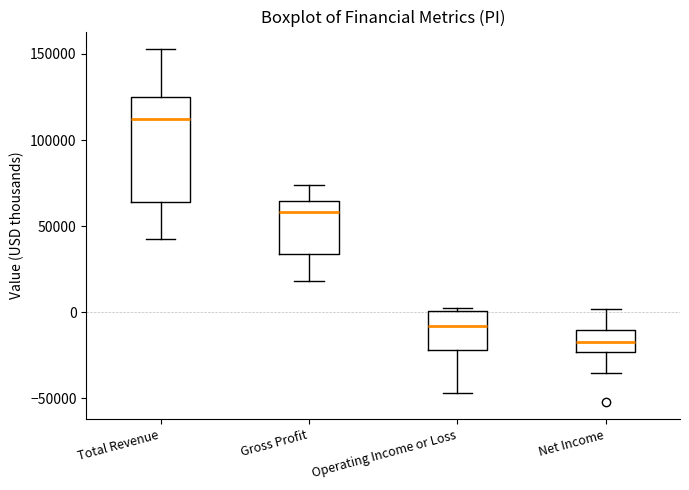

Where does the median line of the box for Operating Income or Loss sit on the y-axis? The values are not printed on the chart, so give them approximately, as read against the axis.

-10000